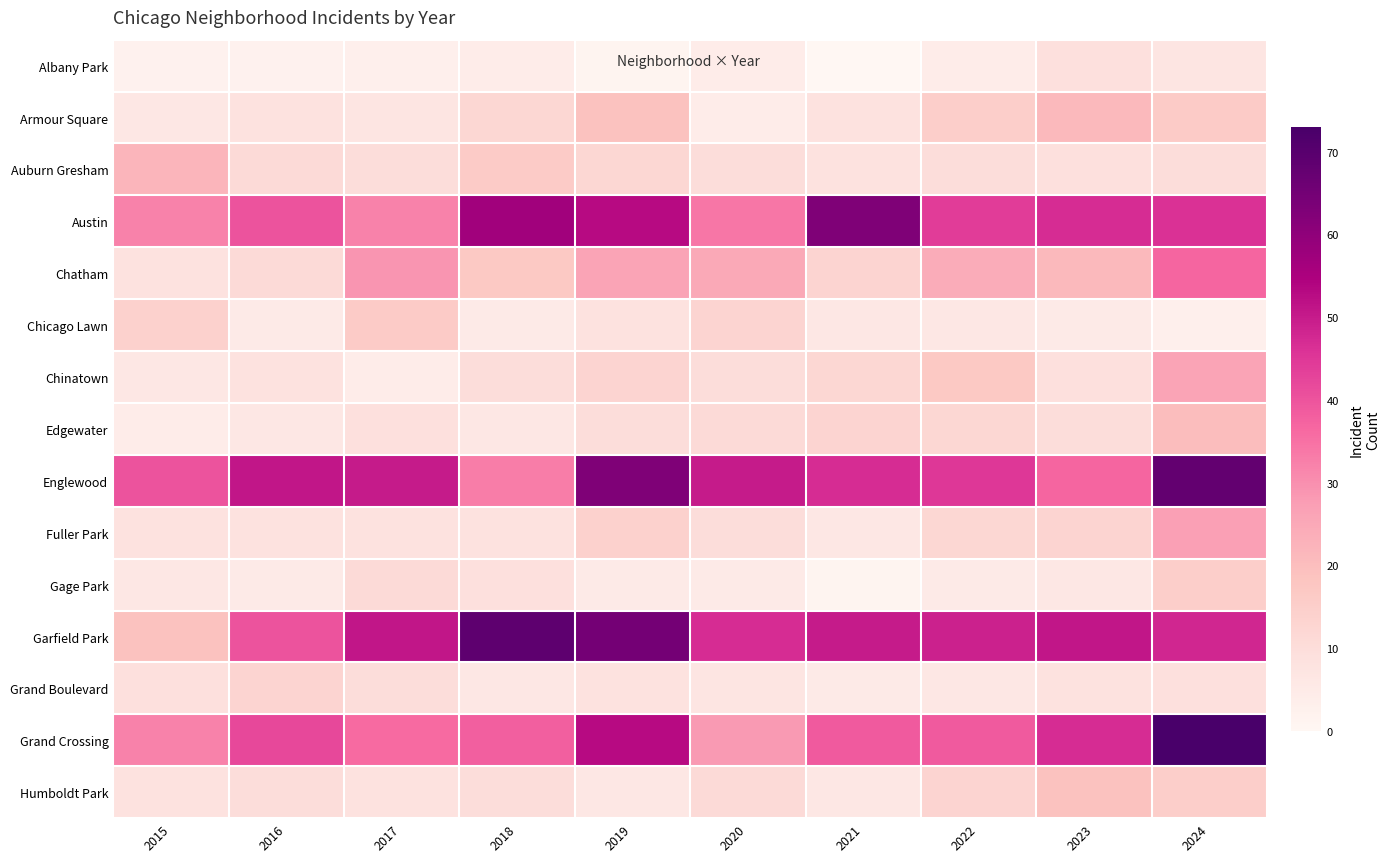

Rank the series at 2024 from highest to lowest value.

Grand Crossing, Englewood, Garfield Park, Austin, Chatham, Fuller Park, Chinatown, Edgewater, Armour Square, Gage Park, Humboldt Park, Auburn Gresham, Grand Boulevard, Albany Park, Chicago Lawn